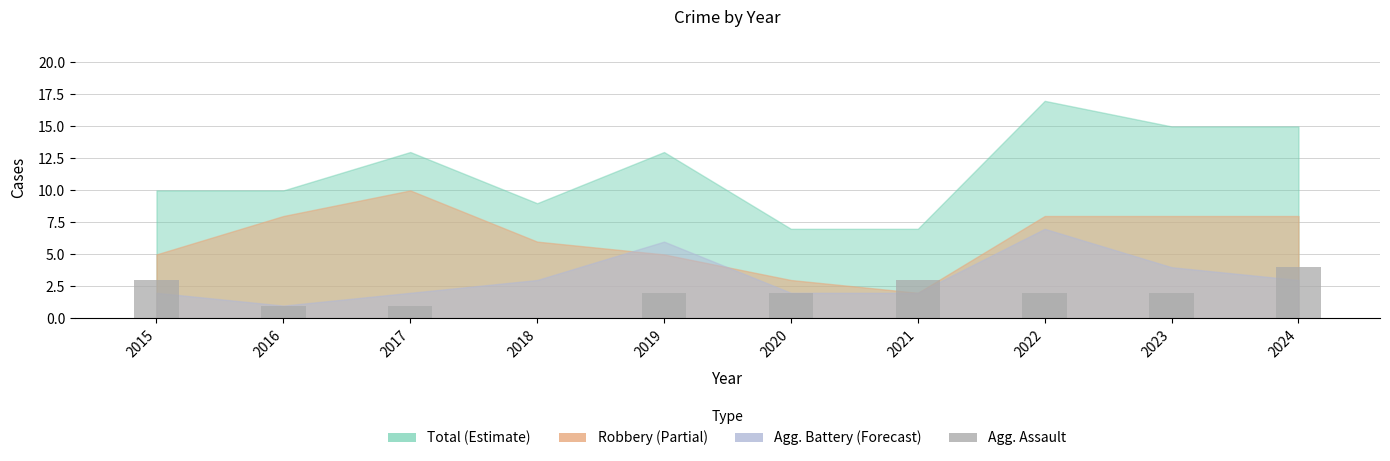

How many positive values are there?

9